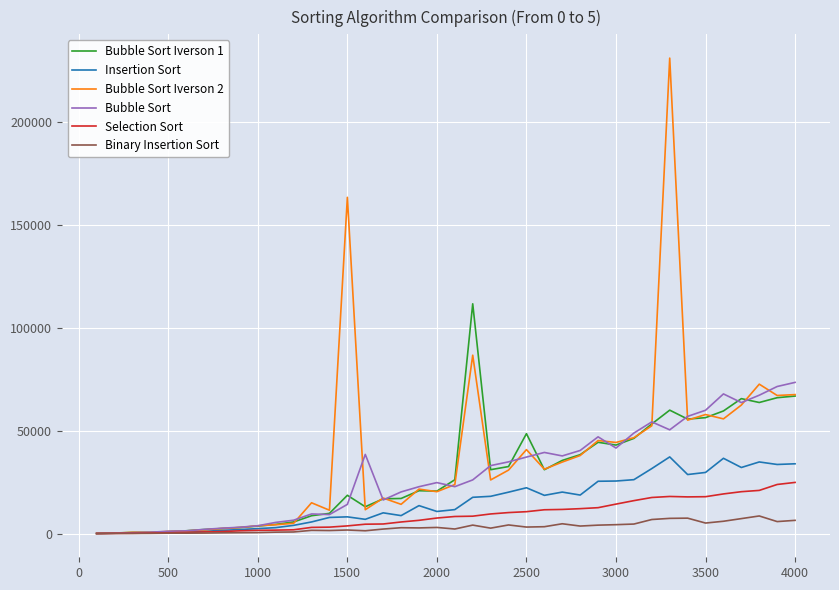

What is the maximum value for Binary Insertion Sort?

8536